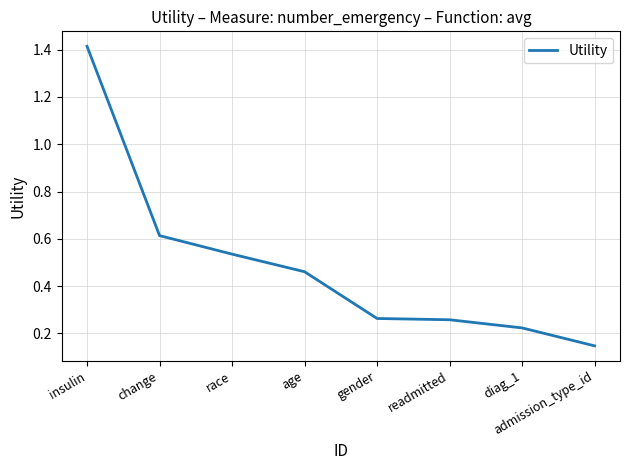

Is it true that the value at admission_type_id is 0.3?

False